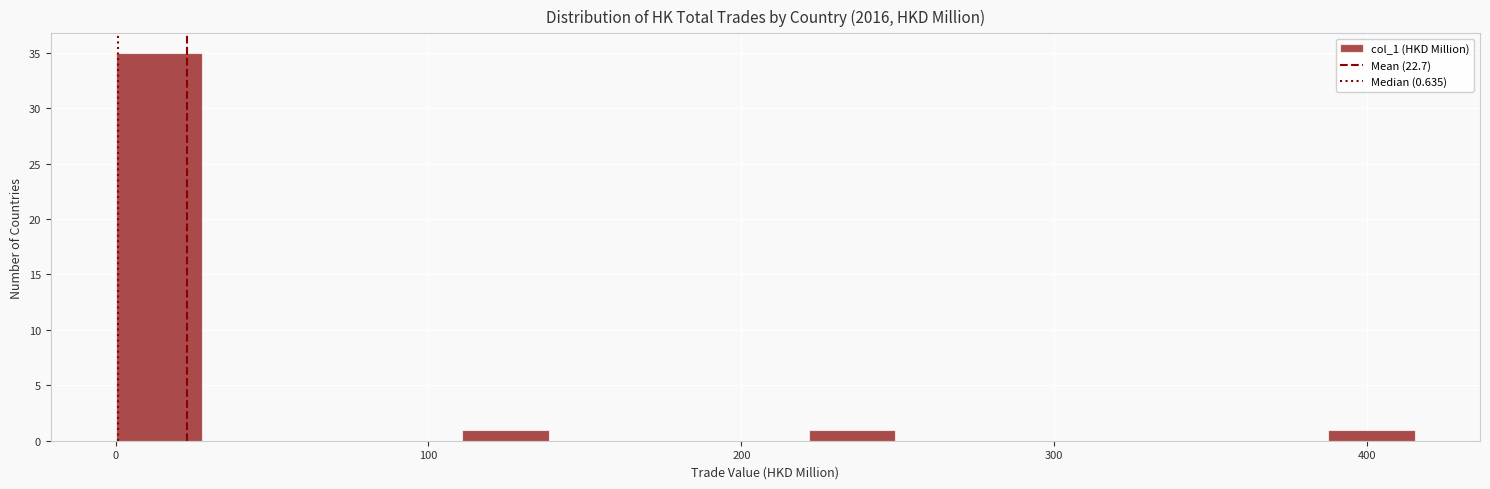

Read against the x-axis, roughly where is the centre of the tallest bar?

10